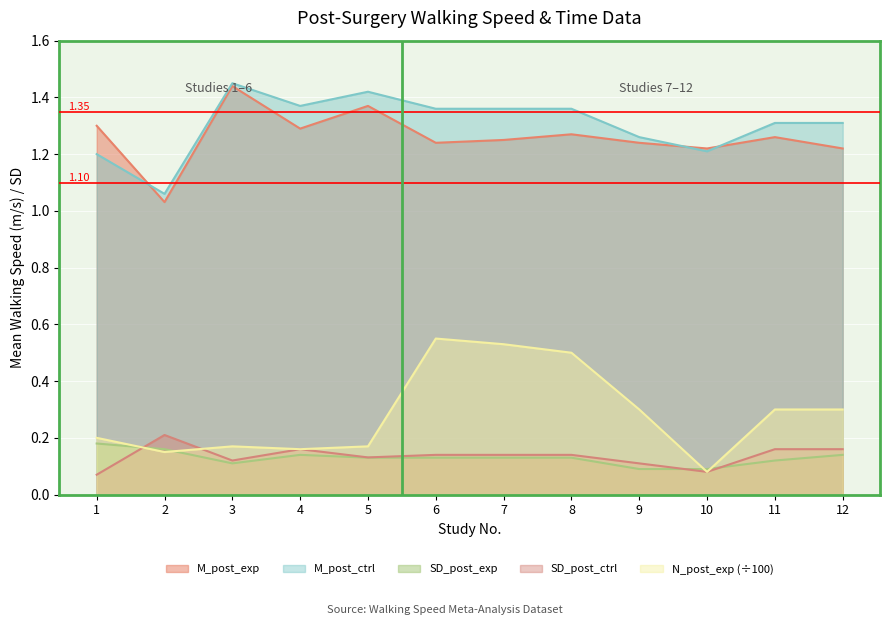

Which series has the largest total across all categories?

M_post_ctrl